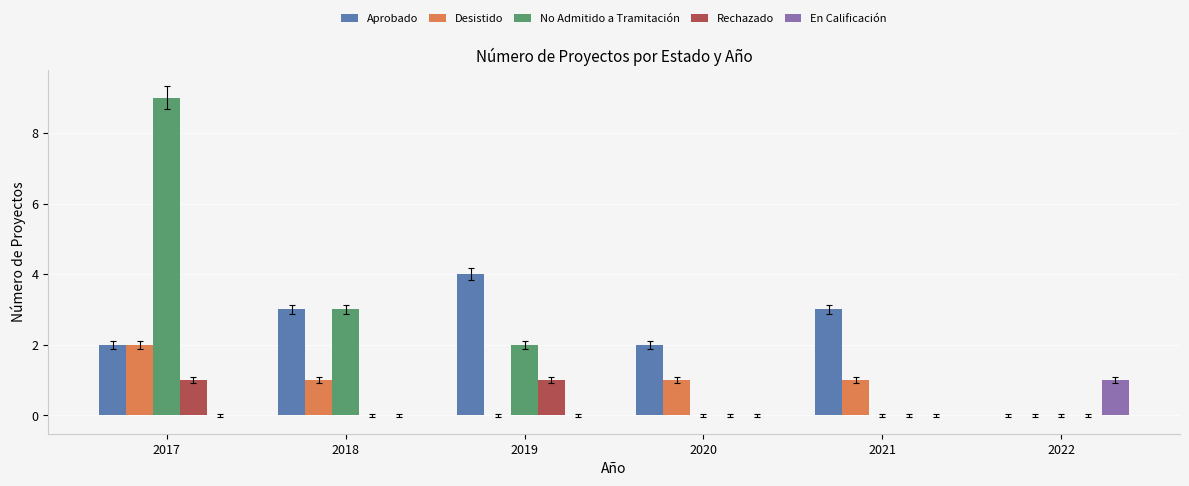

Count the En Calificación values in the range 0 to 1.

6